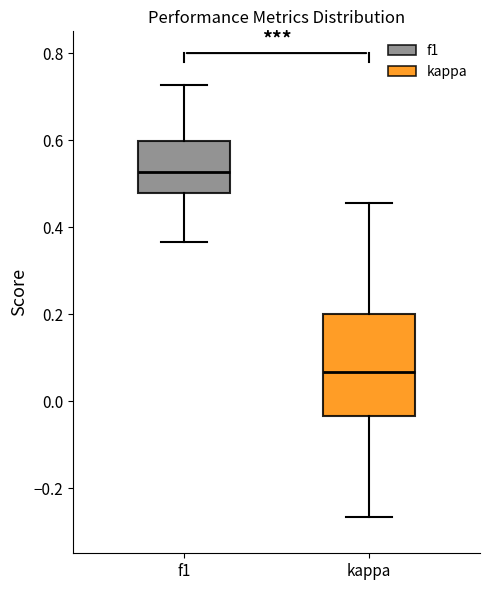

Reading left to right, transcribe this box plot: for each box, give where its median line is, the range the box spans, and where its two whiskers end, as read against the y-axis. The values are not printed on the chart, so give them approximately, as read against the axis.

f1: median 0.52, box 0.48 to 0.60, whiskers 0.36 to 0.72
kappa: median 0.06, box -0.04 to 0.20, whiskers -0.26 to 0.46